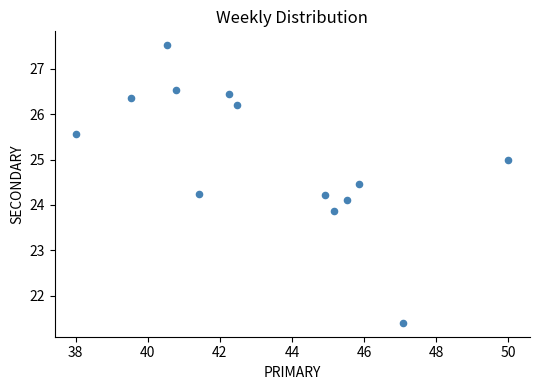

What is the range of X values (max minus min)?

12.0